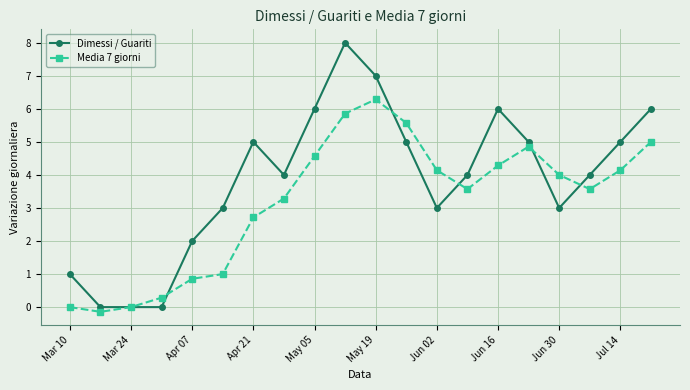

Reading left to right, what are all the values shown in this chart?

Dimessi / Guariti: 1.0	0.0	0.0	0.0	2.0	3.0	5.0	4.0	6.0	8.0	7.0	5.0	3.0	4.0	6.0	5.0	3.0	4.0	5.0	6.0
Media 7 giorni: 0.0	-0.1	0.0	0.3	0.9	1.0	2.7	3.3	4.6	5.9	6.3	5.6	4.1	3.6	4.3	4.9	4.0	3.6	4.1	5.0